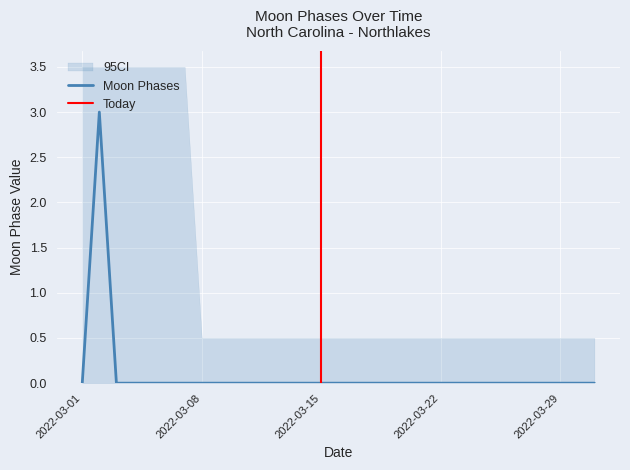

How many data points does each series have?

31